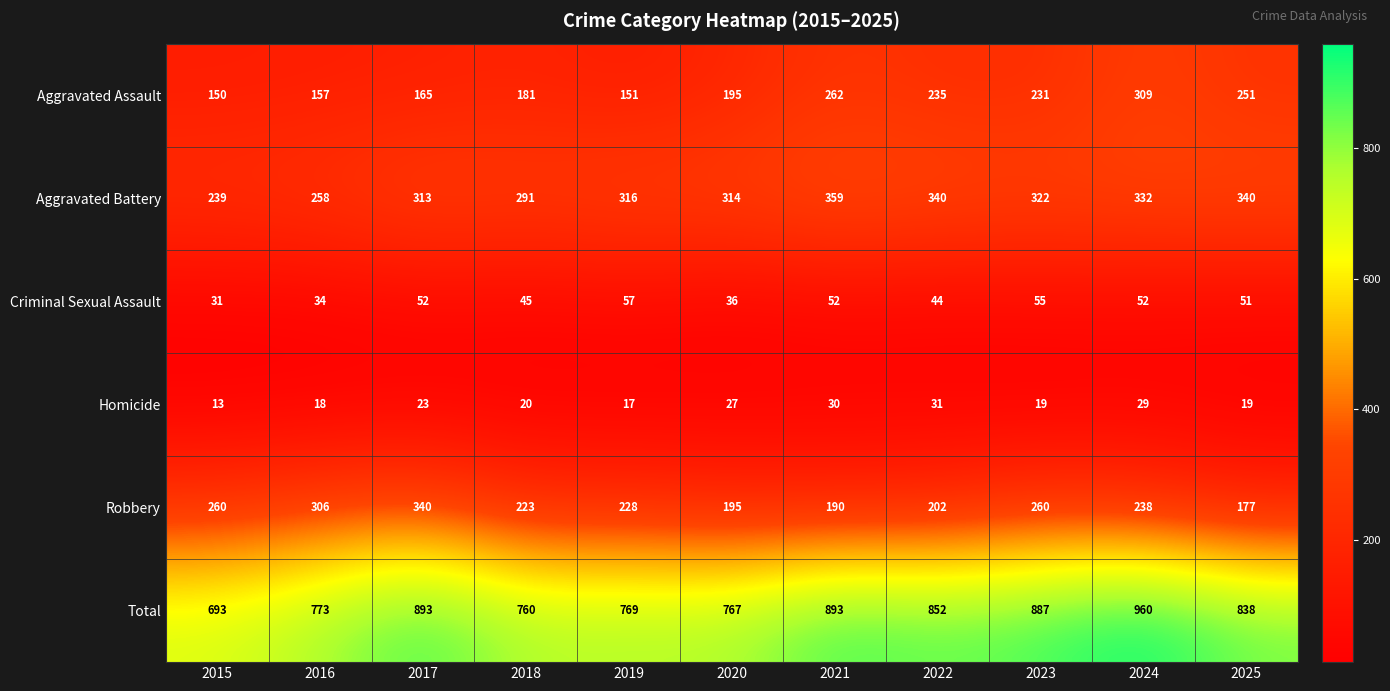

Where is Criminal Sexual Assault nearest to the value 44?

2022